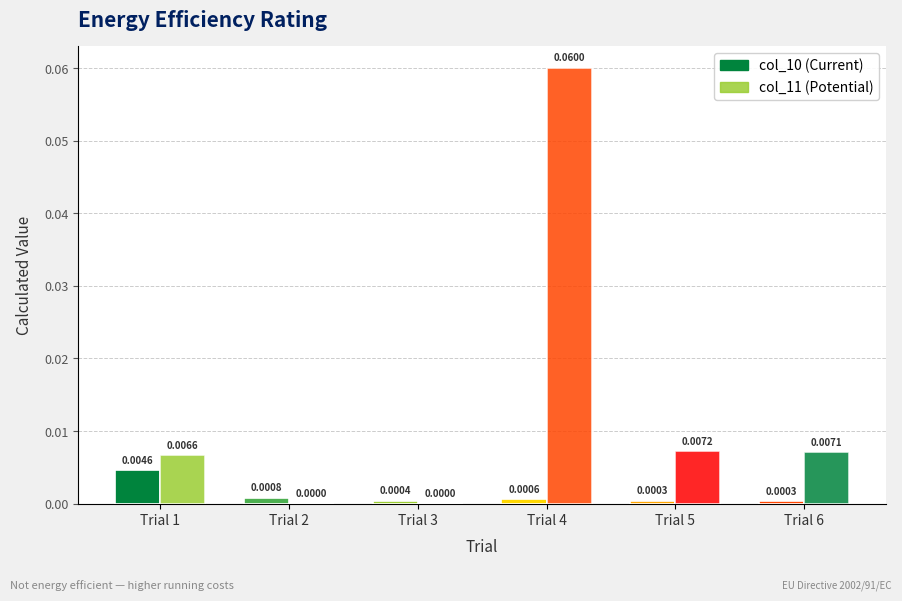

How many categories are shown in the chart?

6